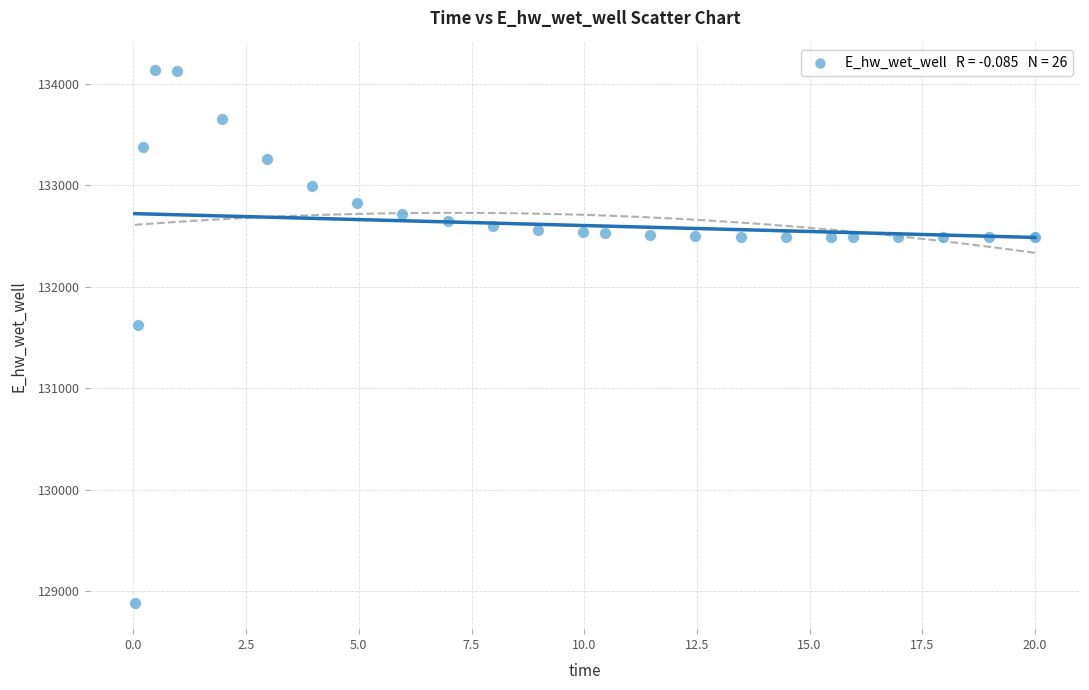

What Y value in the scatter plot is closest to 131511?

131624.2